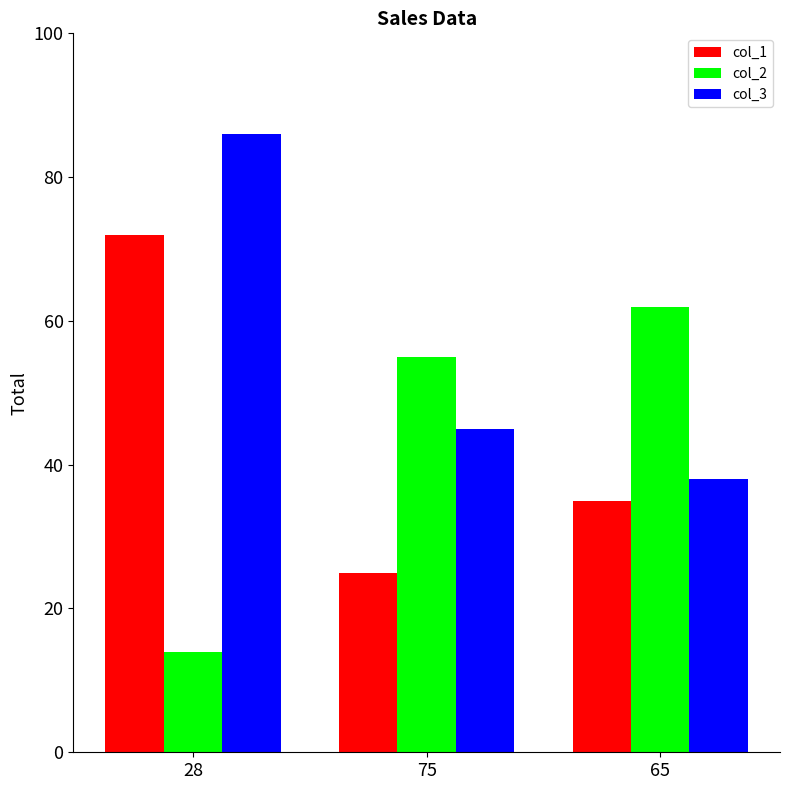

List the labels in order of col_2 value, smallest first.

28, 75, 65